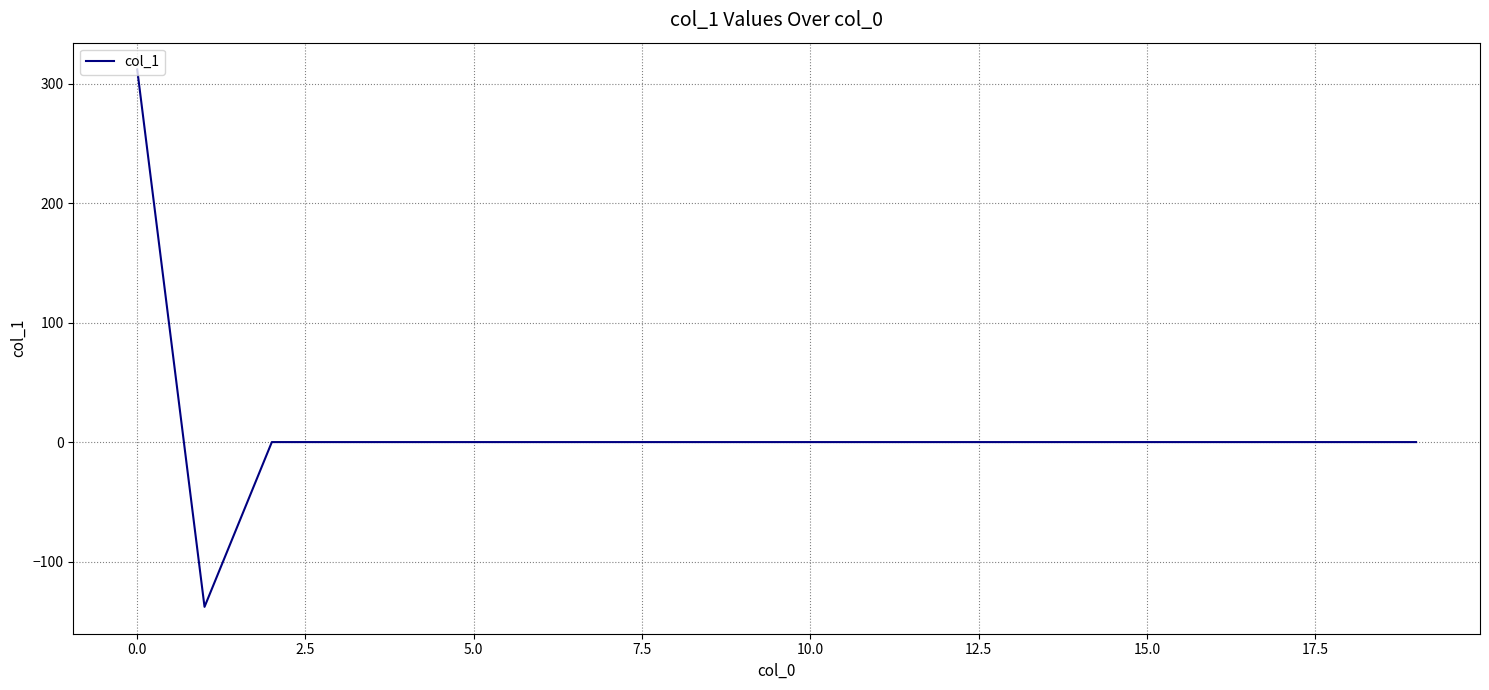

How many values are below 0?

1